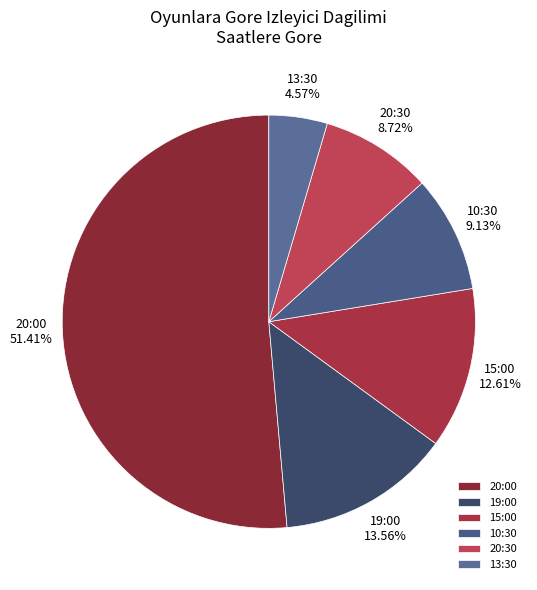

Which category has the biggest portion of the pie?

20:00